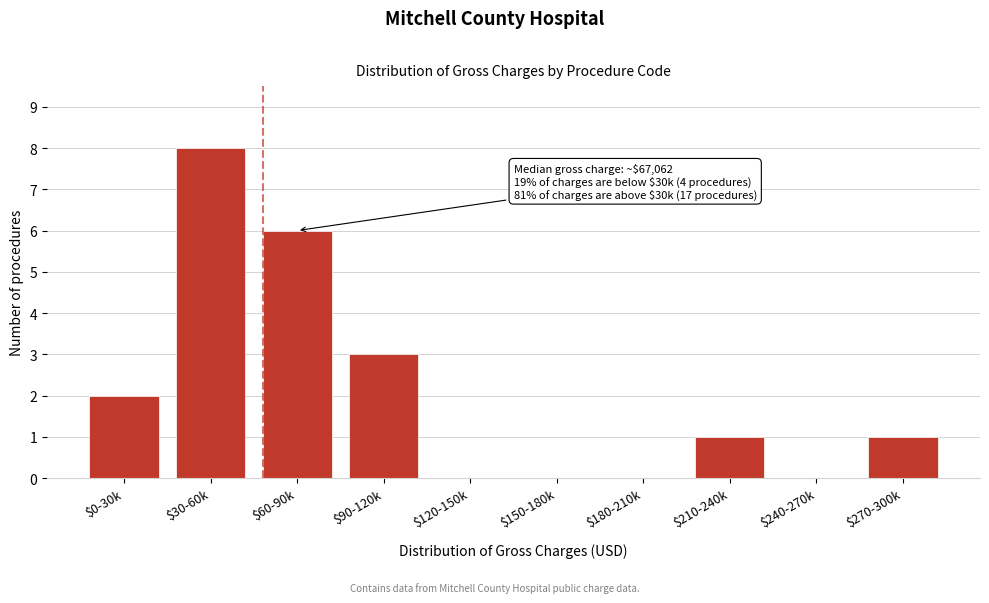

The value at $240-270k is -3. True or false?

False